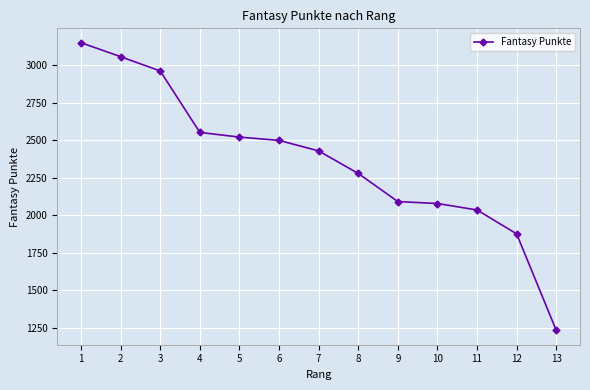

Reading right to left, list all the values displayed in this chart.

1234	1876	2035	2078	2091	2278	2428	2498	2520	2551	2960	3055	3148